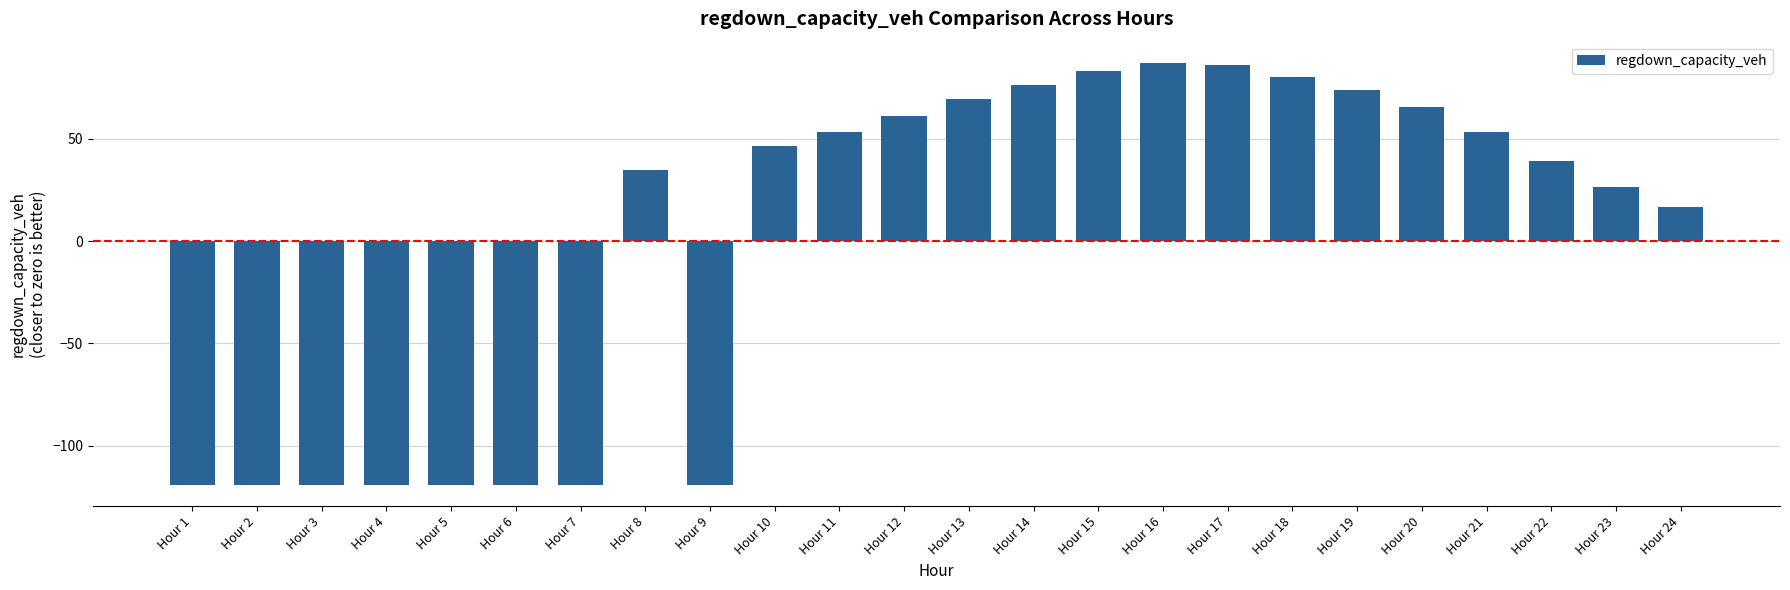

Reading left to right, what are all the values shown in this chart?

-119.2	-119.2	-119.2	-119.2	-119.2	-119.2	-119.2	34.8	-119.2	46.4	53.3	61.2	69.4	76.3	83.2	87.1	86.0	80.3	74.0	65.6	53.3	39.3	26.7	16.8